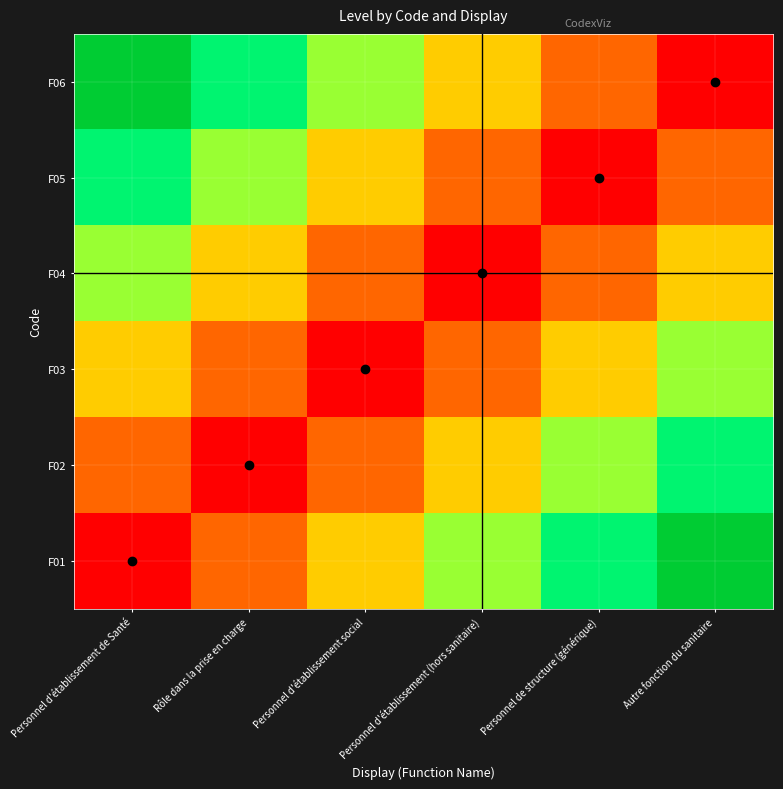

Reading left to right, transcribe all the data shown in this chart.

F01: Personnel d'établissement de Santé=0.3	Rôle dans la prise en charge=0.4	Personnel d'établissement social=0.6	Personnel d'établissement (hors sanitaire)=0.7	Personnel de structure (générique)=0.9	Autre fonction du sanitaire=1.0
F02: Personnel d'établissement de Santé=0.4	Rôle dans la prise en charge=0.3	Personnel d'établissement social=0.4	Personnel d'établissement (hors sanitaire)=0.6	Personnel de structure (générique)=0.7	Autre fonction du sanitaire=0.9
F03: Personnel d'établissement de Santé=0.6	Rôle dans la prise en charge=0.4	Personnel d'établissement social=0.3	Personnel d'établissement (hors sanitaire)=0.4	Personnel de structure (générique)=0.6	Autre fonction du sanitaire=0.7
F04: Personnel d'établissement de Santé=0.7	Rôle dans la prise en charge=0.6	Personnel d'établissement social=0.4	Personnel d'établissement (hors sanitaire)=0.3	Personnel de structure (générique)=0.4	Autre fonction du sanitaire=0.6
F05: Personnel d'établissement de Santé=0.9	Rôle dans la prise en charge=0.7	Personnel d'établissement social=0.6	Personnel d'établissement (hors sanitaire)=0.4	Personnel de structure (générique)=0.3	Autre fonction du sanitaire=0.4
F06: Personnel d'établissement de Santé=1.0	Rôle dans la prise en charge=0.9	Personnel d'établissement social=0.7	Personnel d'établissement (hors sanitaire)=0.6	Personnel de structure (générique)=0.4	Autre fonction du sanitaire=0.3